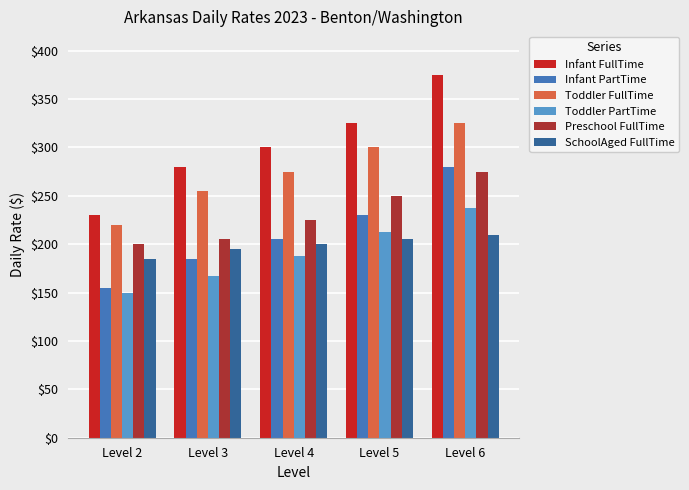

What is the value of the Infant PartTime bar at the 5th from the left?

280.0